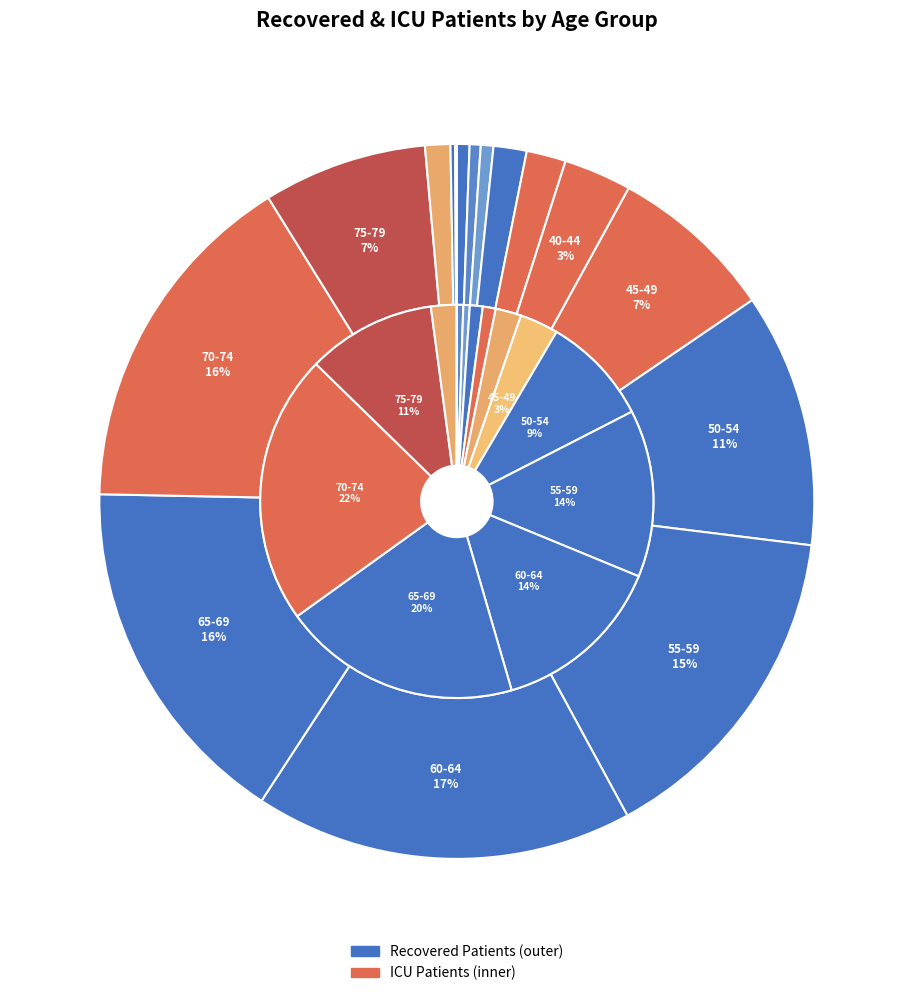

To the nearest percent, what percentage of the pie is 12?

11%